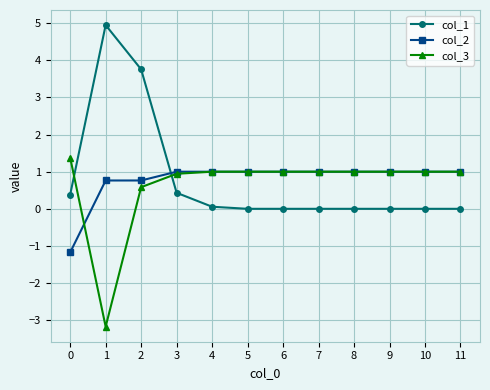

What is the value of the col_3 point at the 4th from the left?

0.9